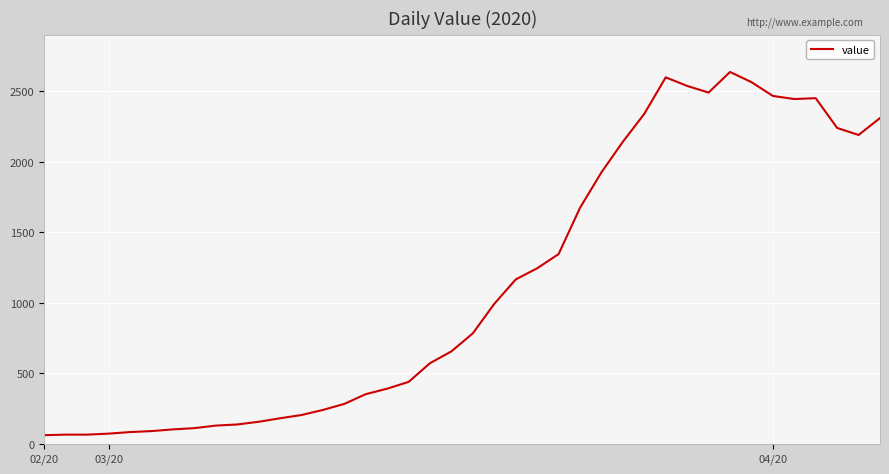

What is the maximum value shown in the chart?

2638